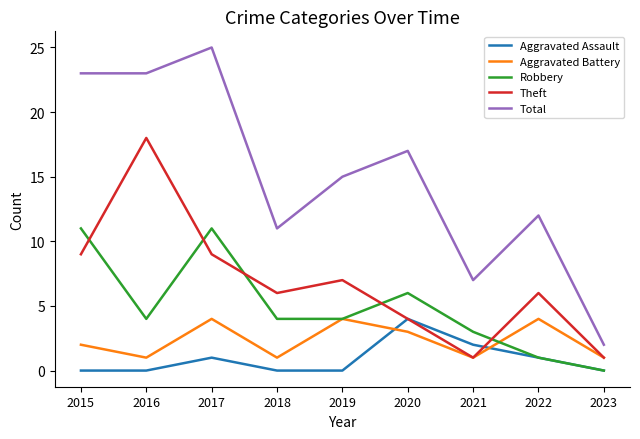

How many lines are shown in the chart?

5